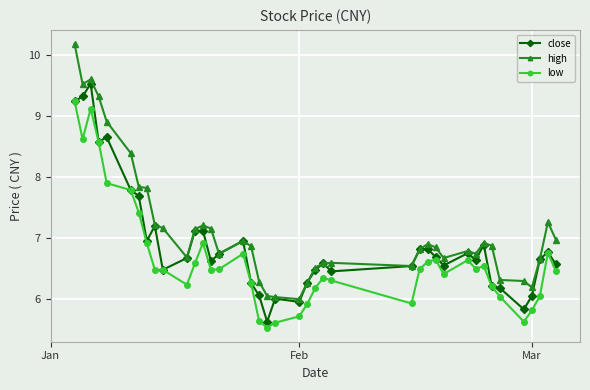

Which series has the widest spread of values?

high